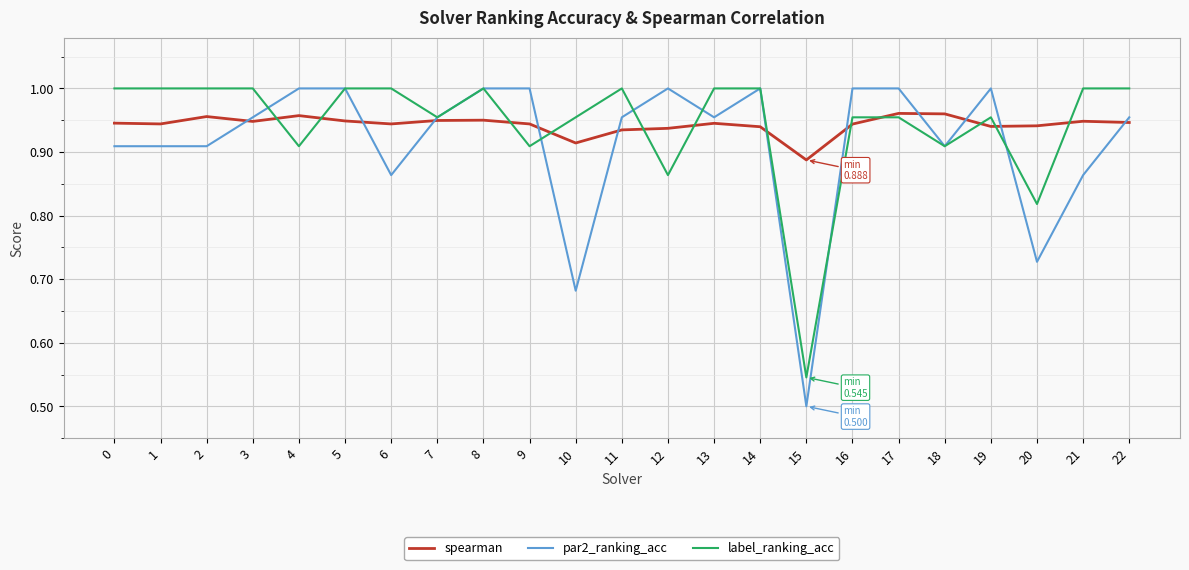

Which series has the largest range (max minus min)?

par2_ranking_acc